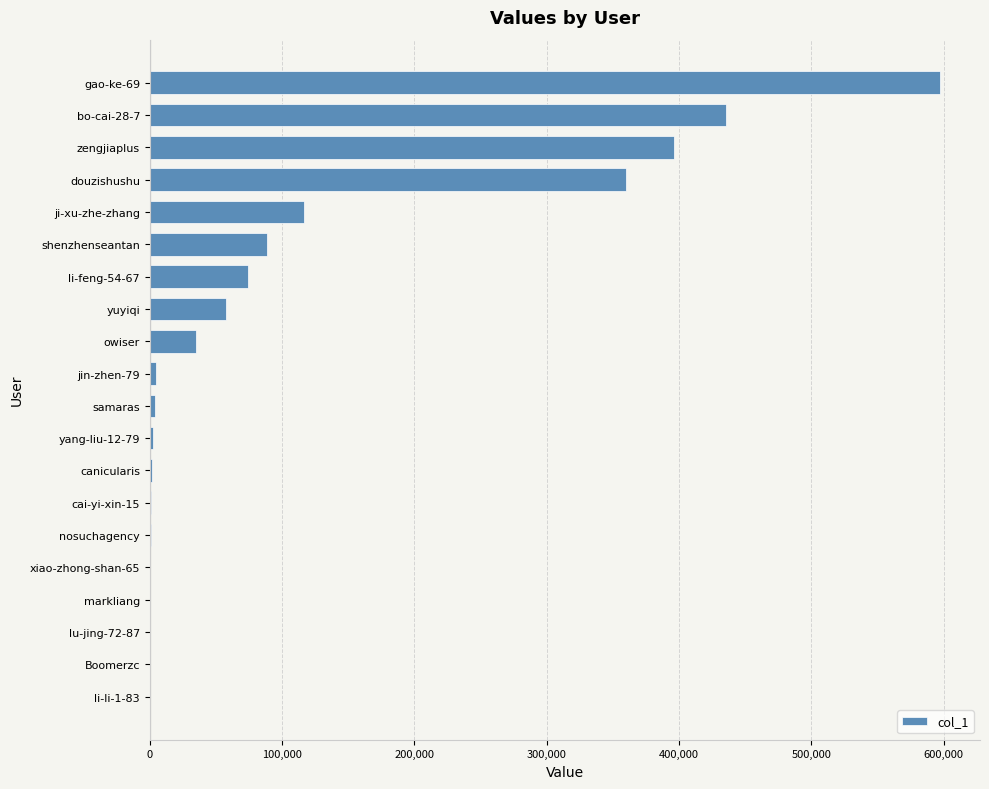

The value at owiser is 35042. True or false?

True